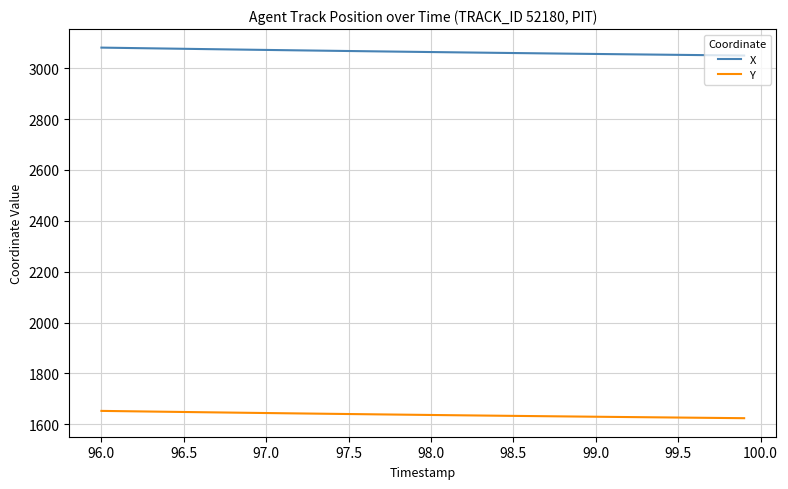

Which series has the largest total across all categories?

X